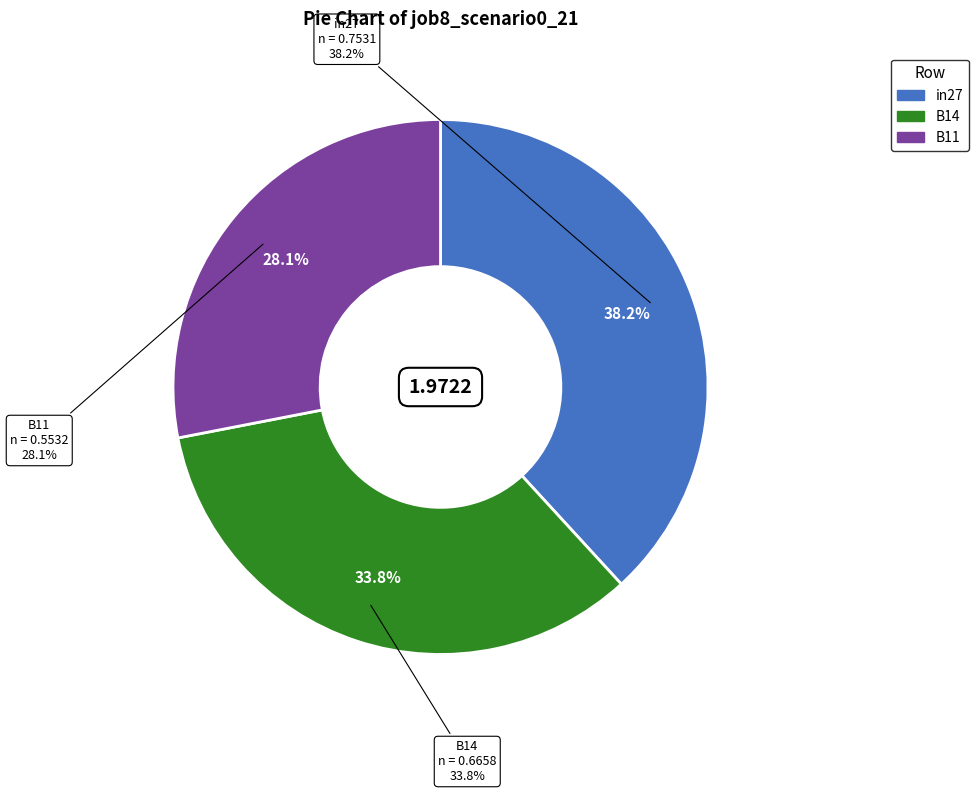

What is the change in value from in27 to B14?

-0.1